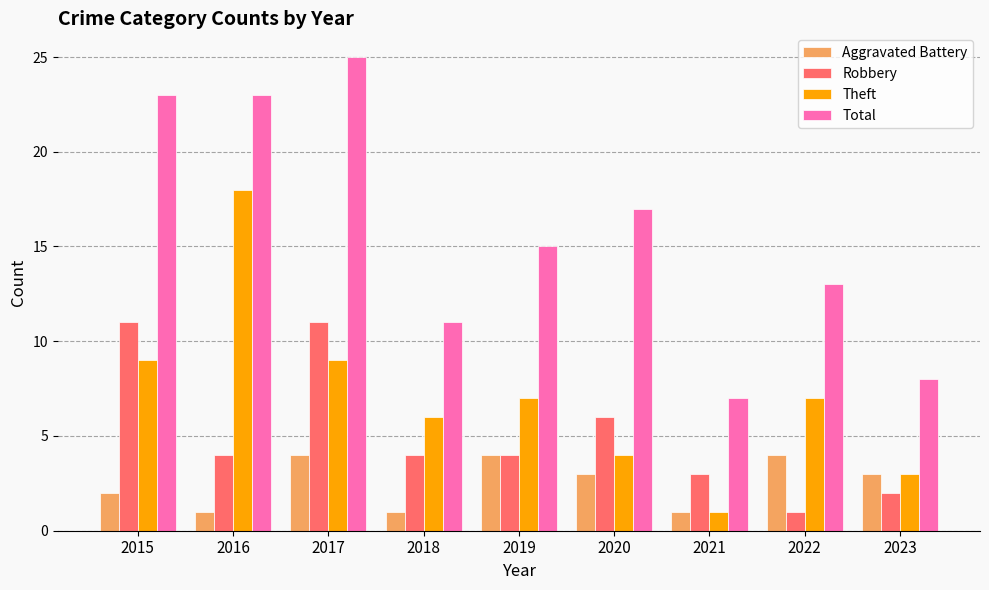

The value of Theft at 2015 is 9. True or false?

True